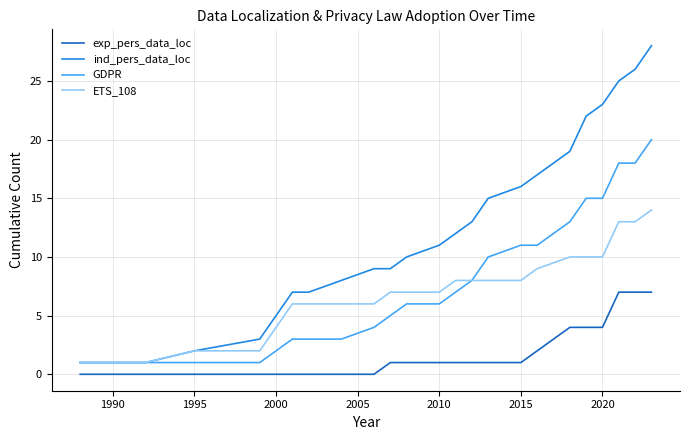

What is the maximum value for exp_pers_data_loc?

7